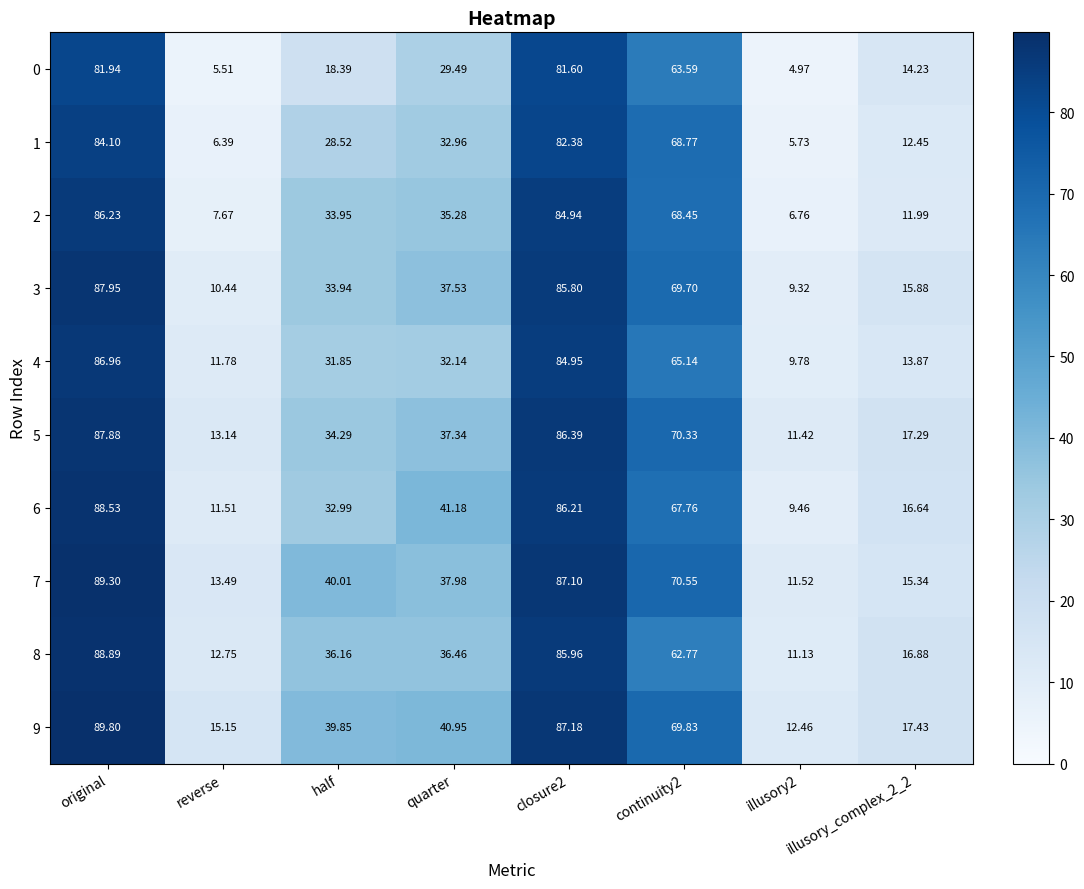

Is the value of 6 at illusory_complex_2_2 greater than the value of 0 at continuity2?

No